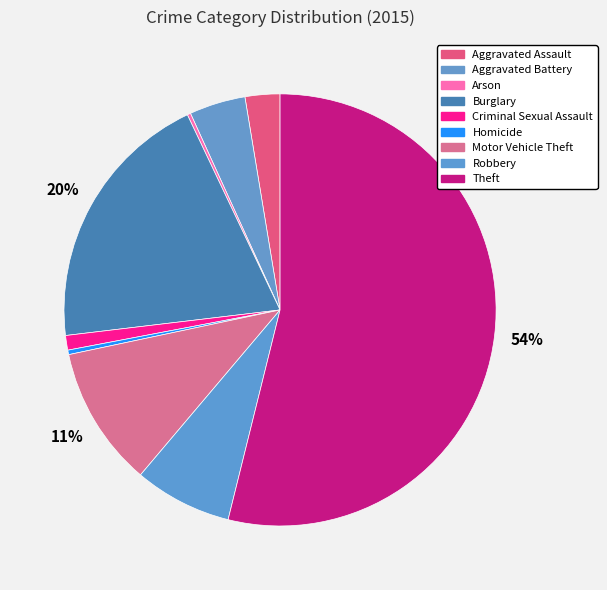

Which category has the smallest portion of the pie?

Arson